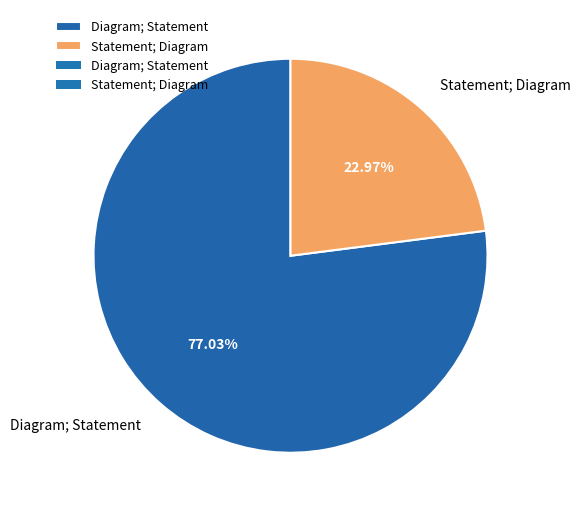

Is Statement; Diagram the majority of the pie?

No